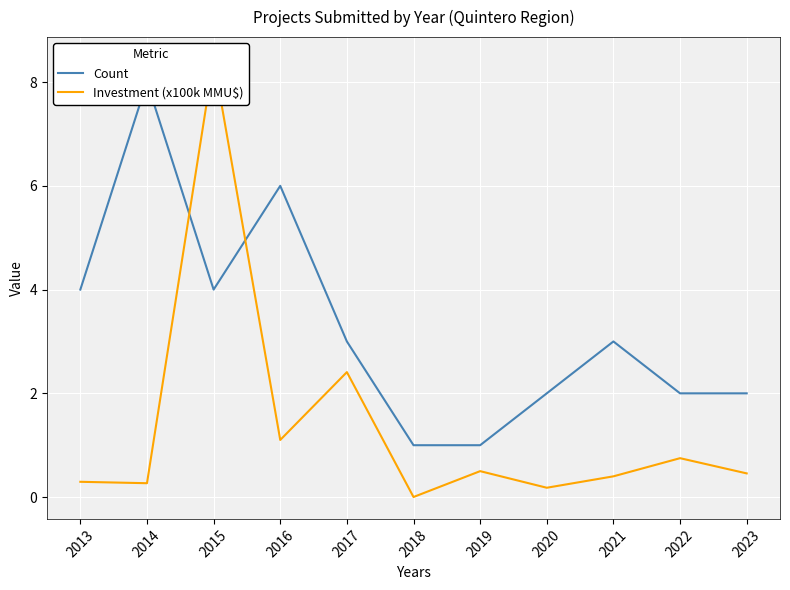

What is the spread (max minus min) of values at 2013?

3.7